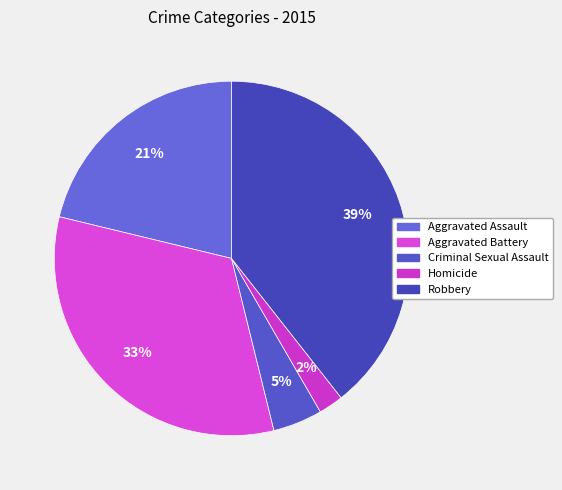

To the nearest percent, what percentage of the pie is Homicide?

2%